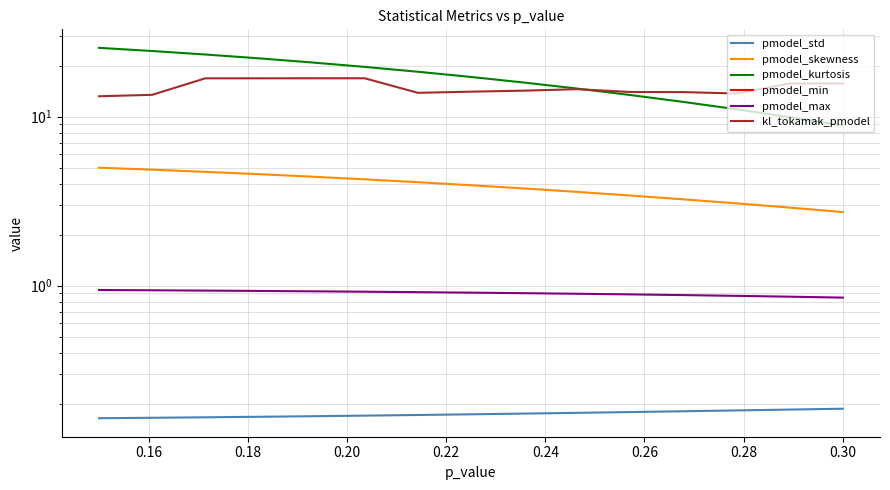

How many series are shown in this chart?

6